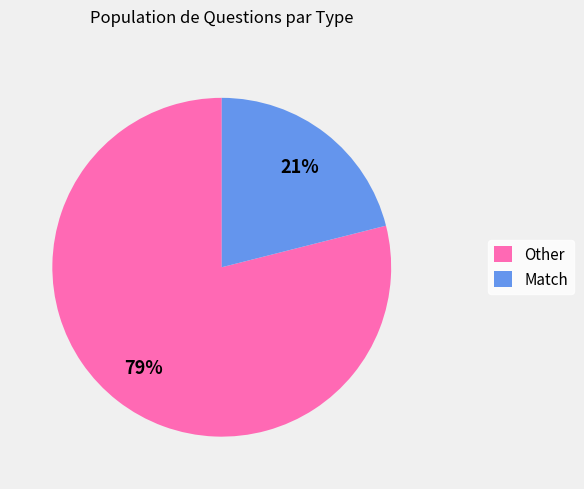

Between Match and Other, which is larger?

Other